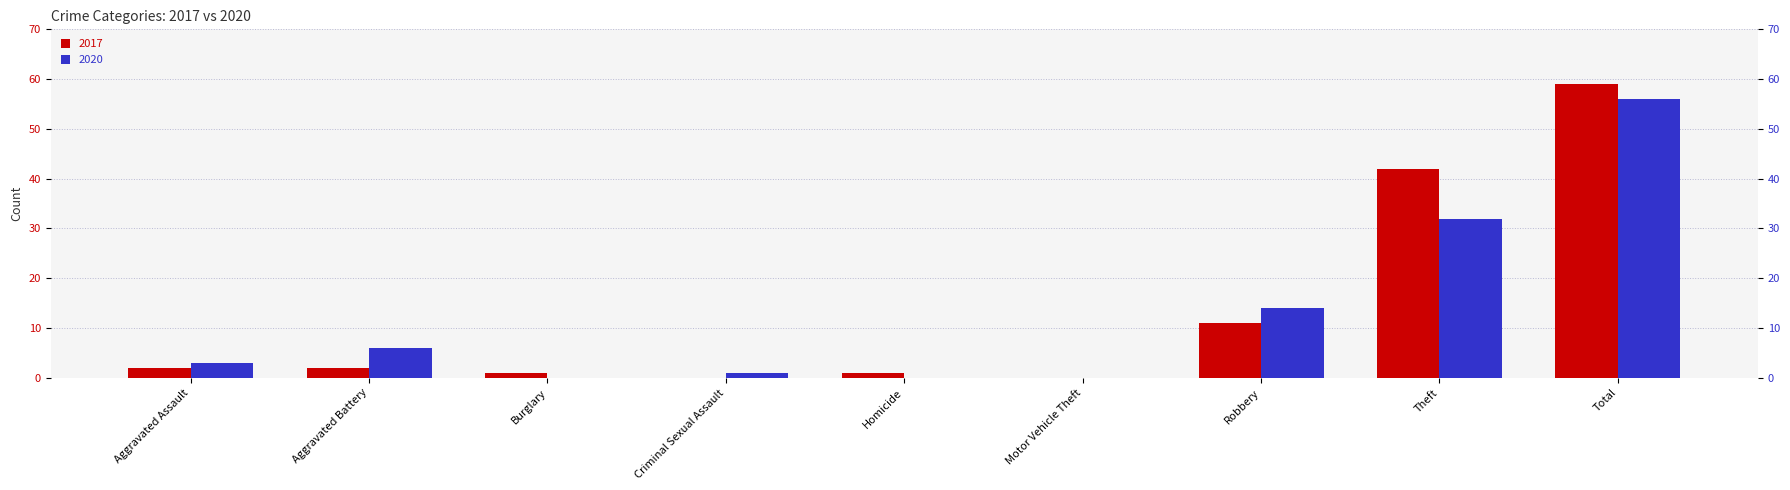

What is the greatest value displayed?

59